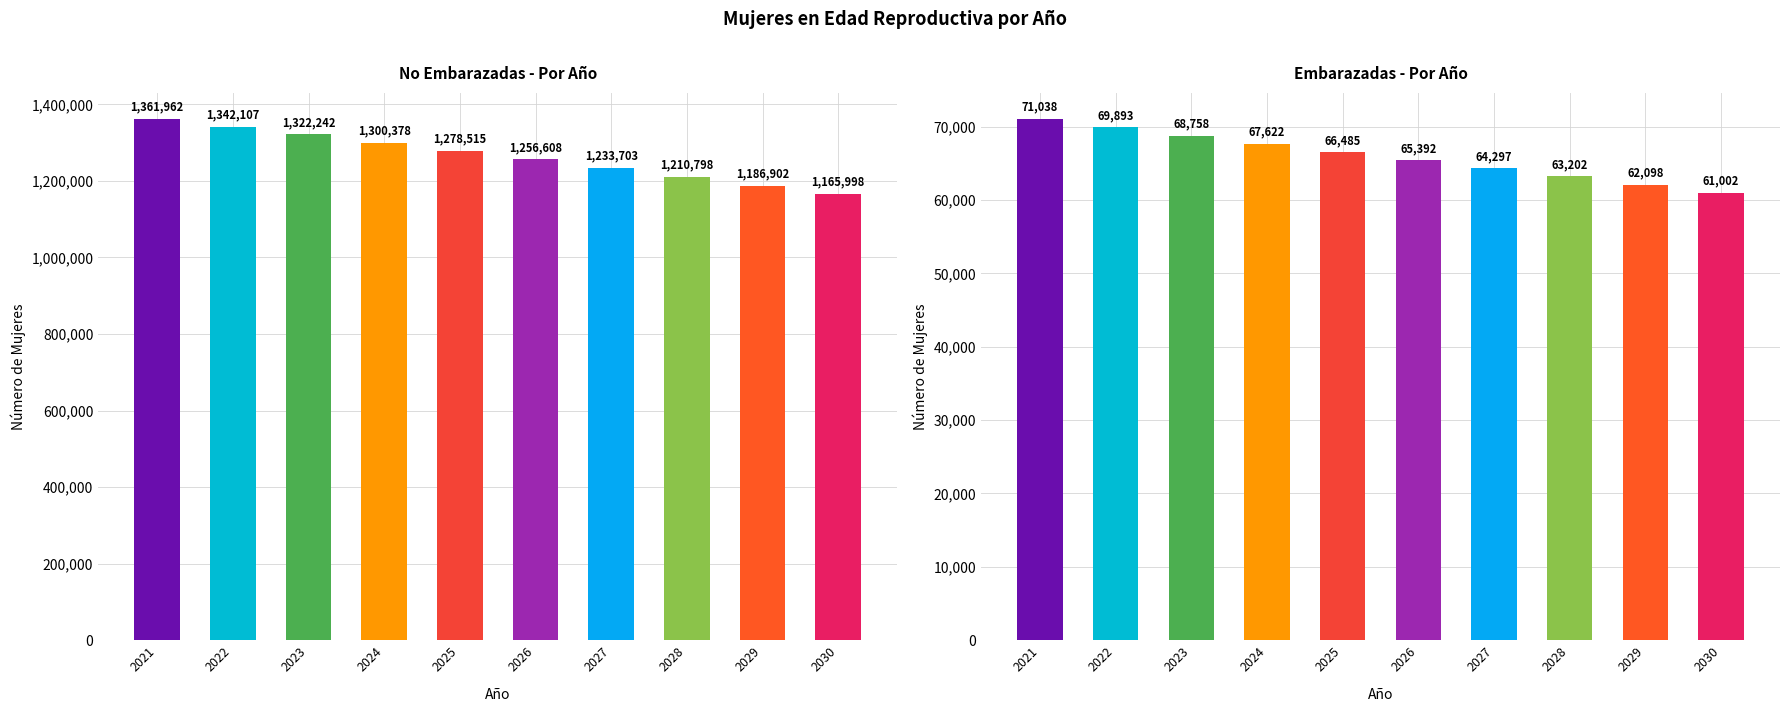

At which label is mujeres en edad reproductiva no embarazadas closest to 1263979?

2026